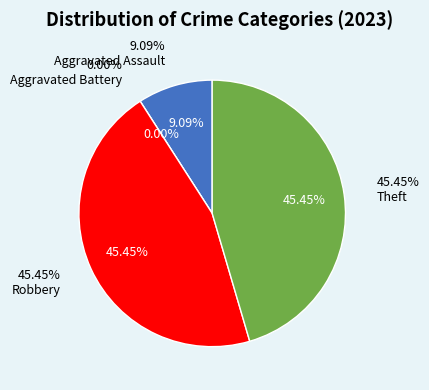

Is it true that Theft is 37% of the pie?

False